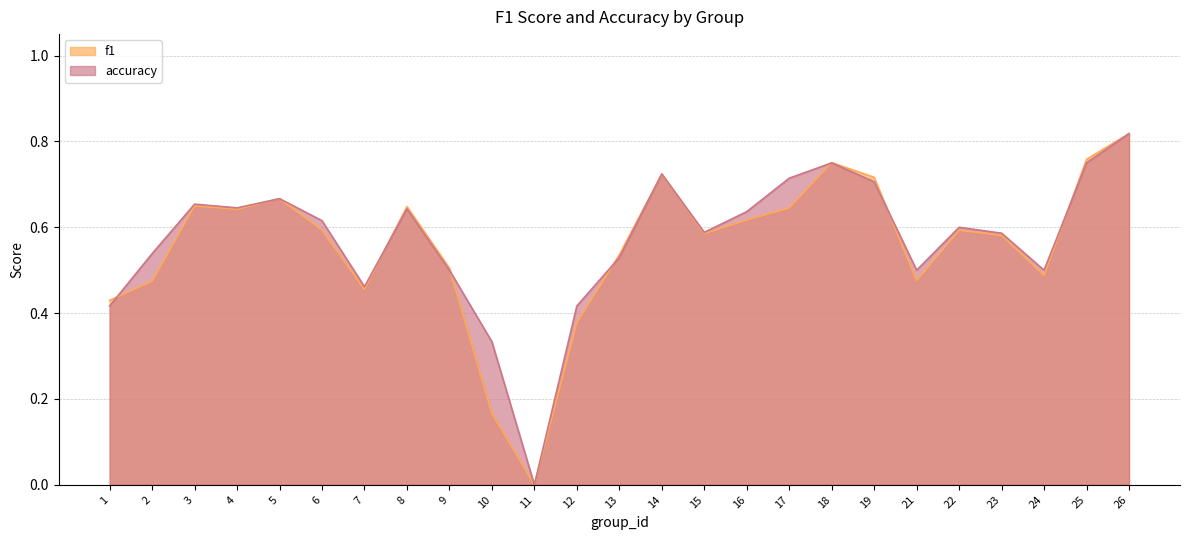

How many lines are shown in the chart?

2